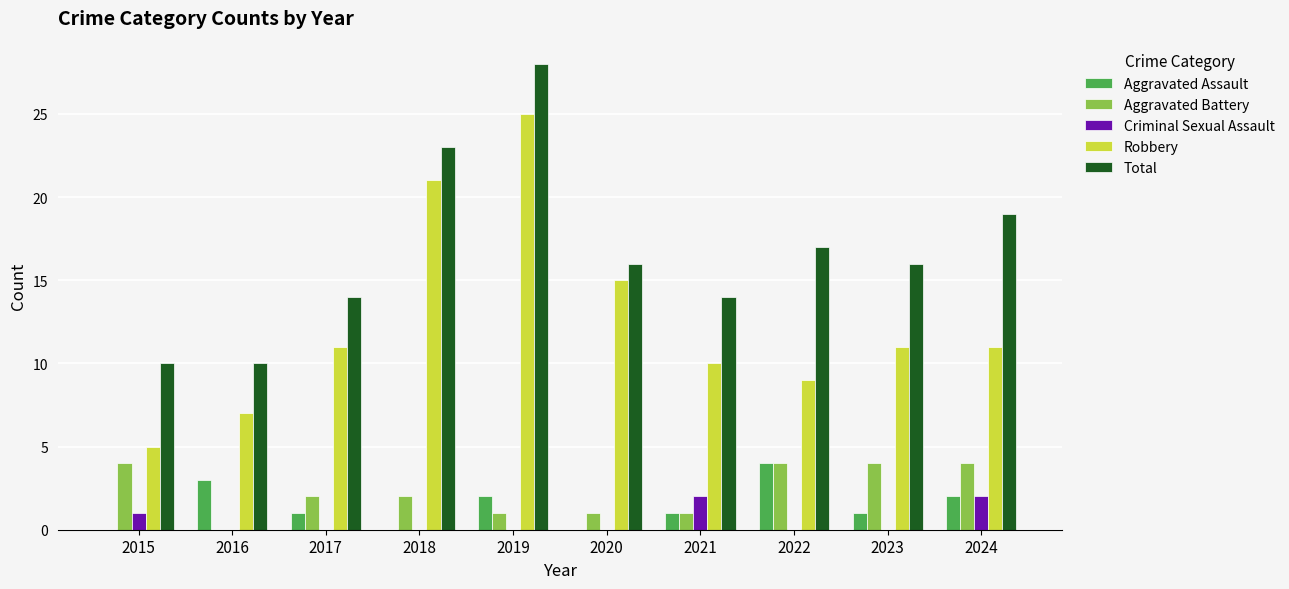

What is the sum of the Robbery values at 2023 and 2020?

26